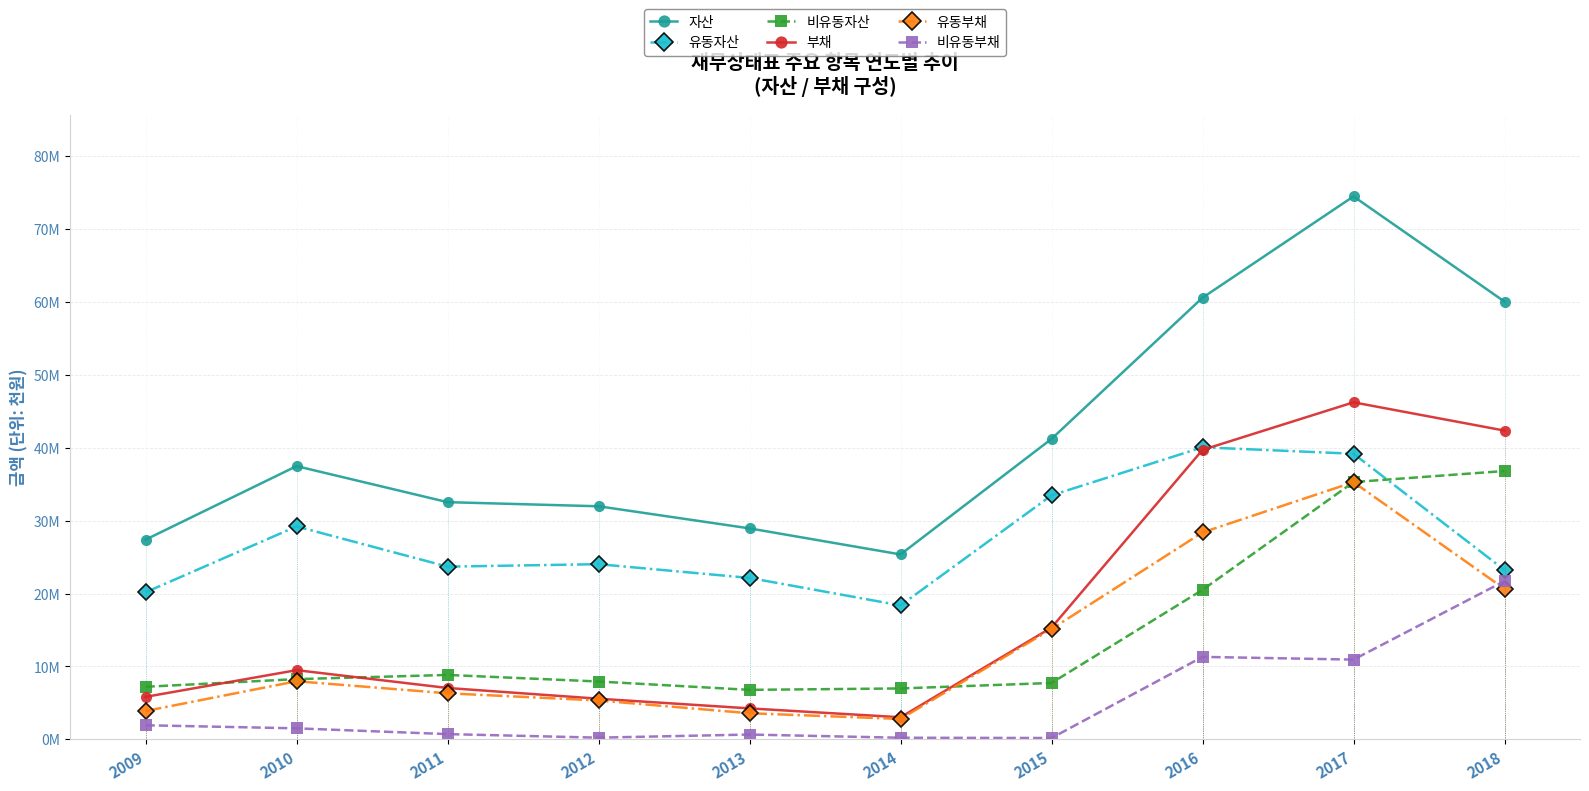

Count the number of categories in the chart.

10